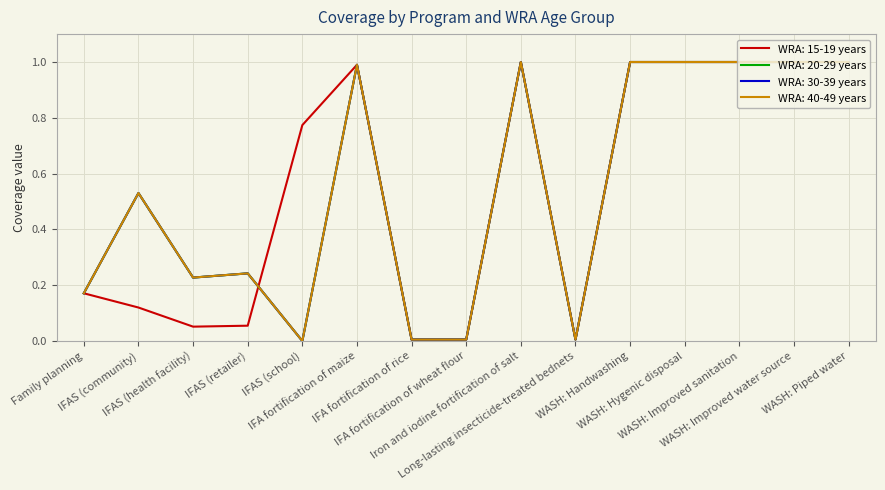

List the series in order of their peak value, highest first.

WRA: 15-19 years, WRA: 20-29 years, WRA: 30-39 years, WRA: 40-49 years